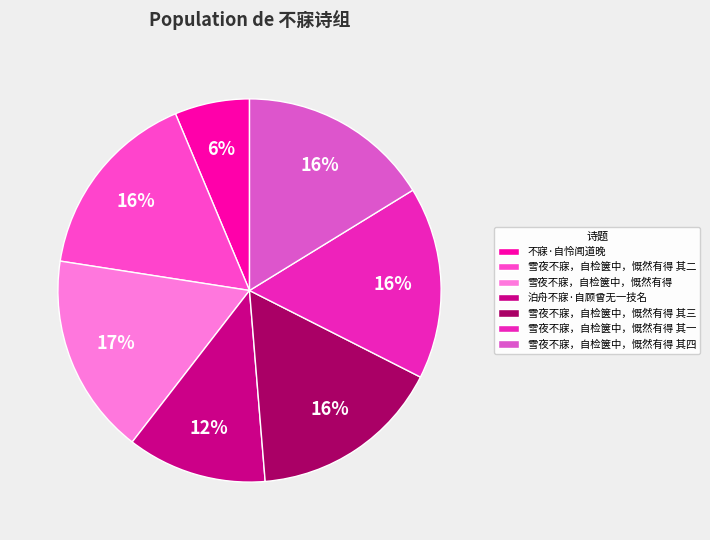

What is the ratio of the value at 雪夜不寐，自检箧中，慨然有得 其四 to the value at 雪夜不寐，自检箧中，慨然有得 其二?

1.0